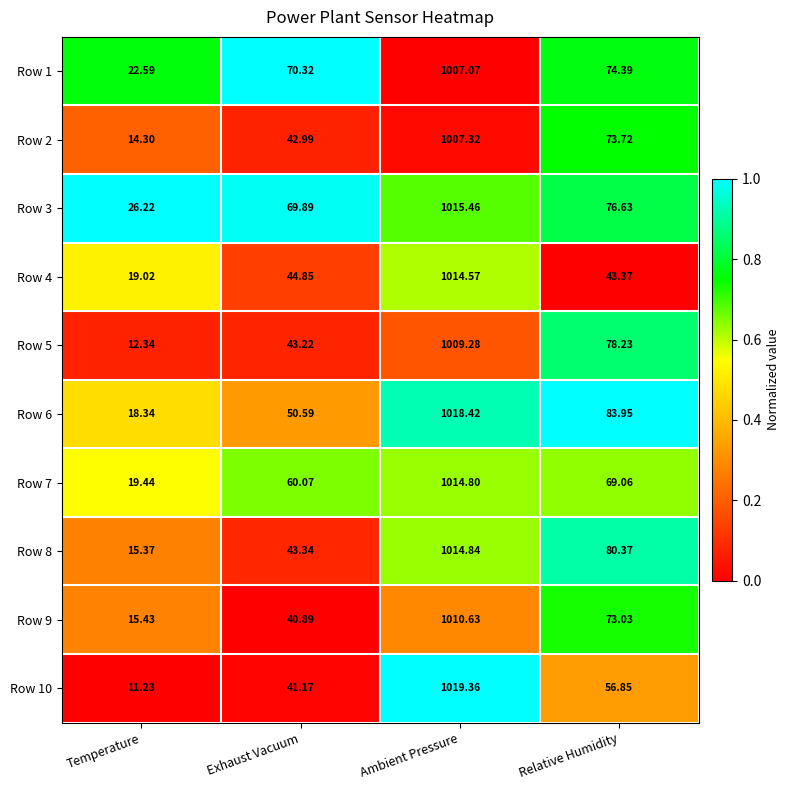

Where does the Row 9 series first go above 73?

Ambient Pressure